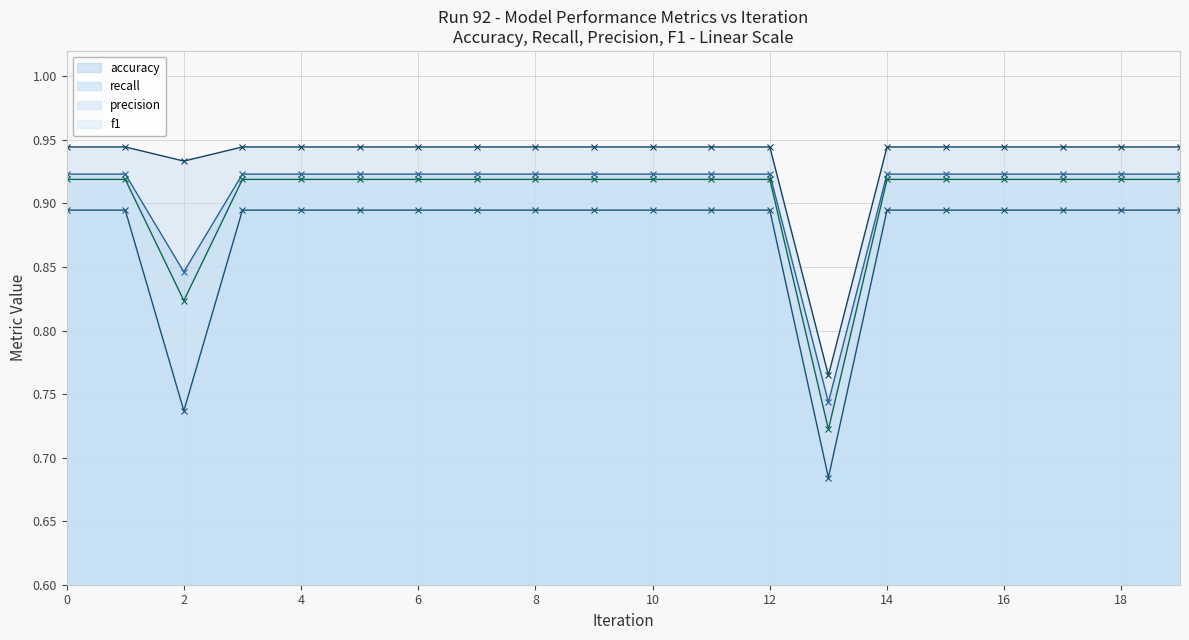

What is the value of the f1 point at the 5th from the left?

0.9